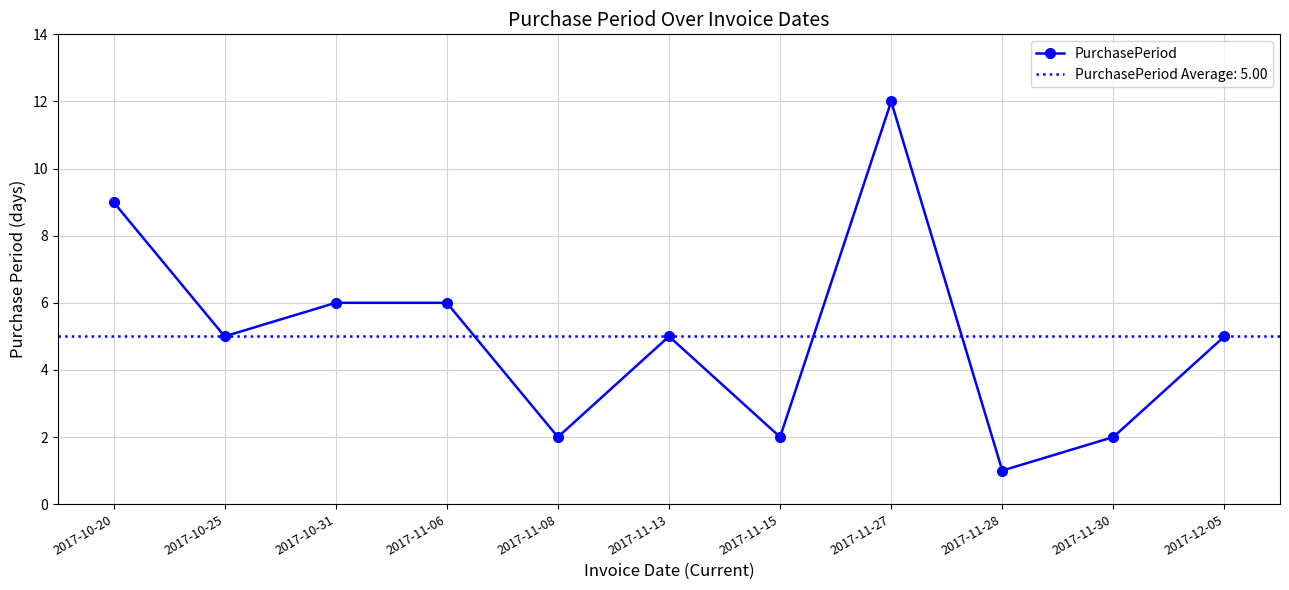

Rank the categories by value from lowest to highest.

2017-11-28, 2017-11-08, 2017-11-15, 2017-11-30, 2017-10-25, 2017-11-13, 2017-12-05, 2017-10-31, 2017-11-06, 2017-10-20, 2017-11-27